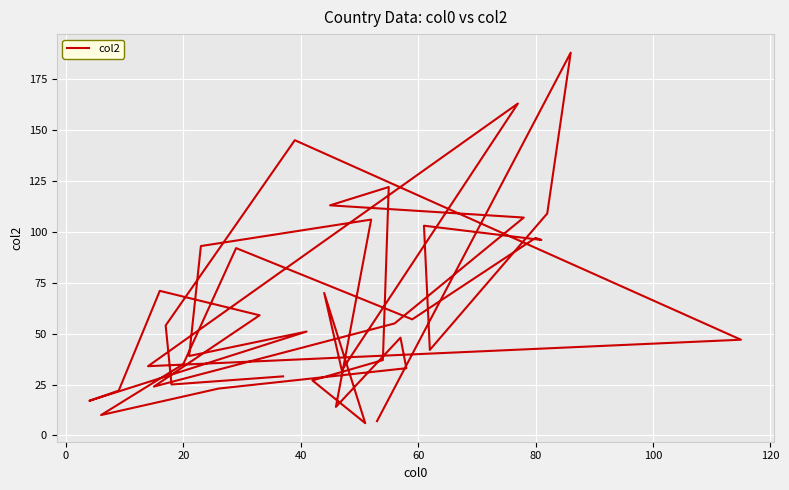

True or false: the data has more than 1 interior local peaks.

True